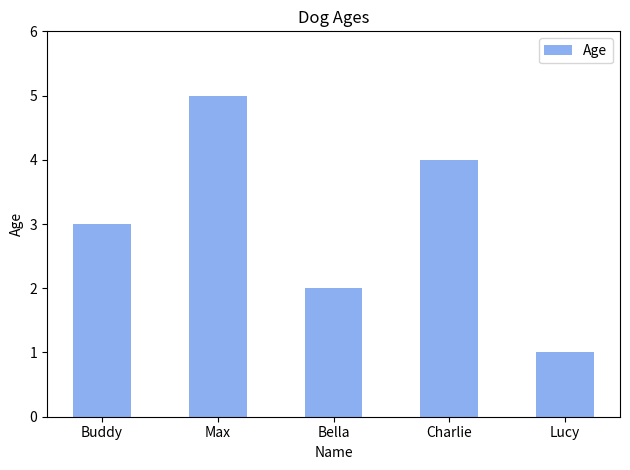

What is the change in value from Buddy to Bella?

-1